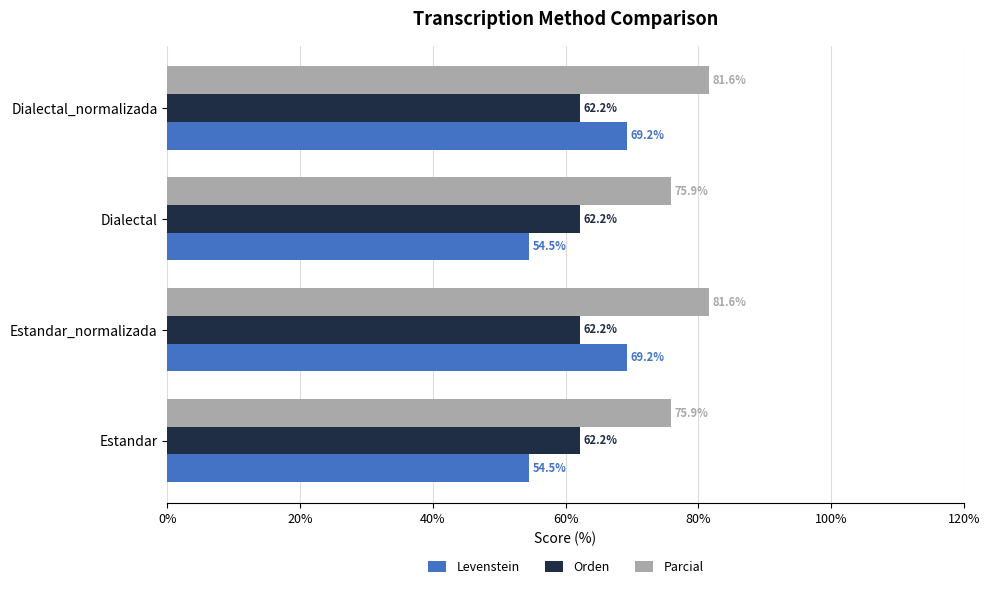

What value does the Orden series have at Estandar?

62.2